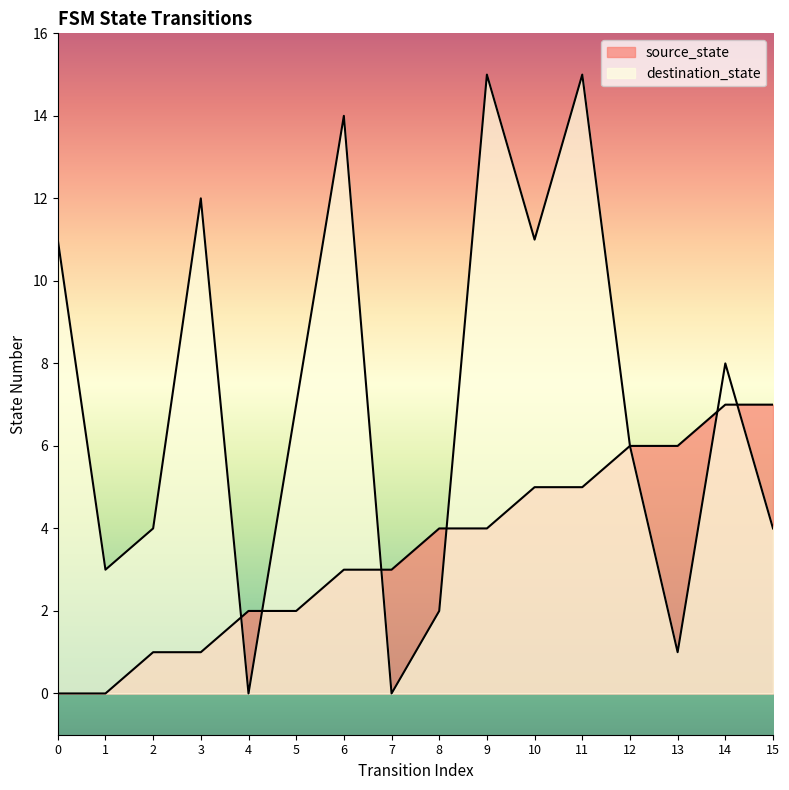

The destination_state series shows 4 at 2. True or false?

True